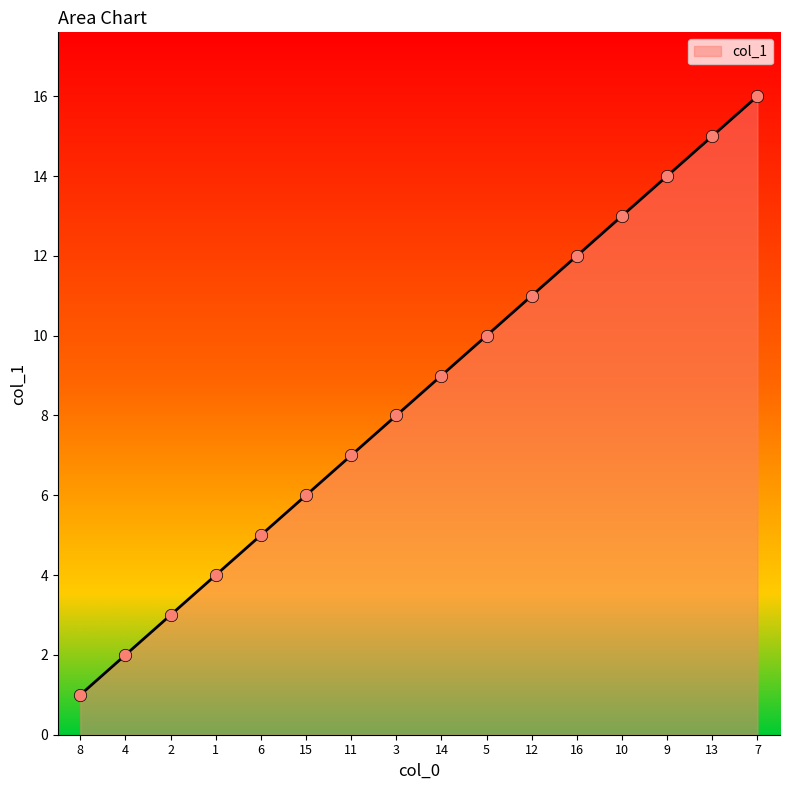

Approximately how many times larger is the value at 1 compared to 14?

0.4